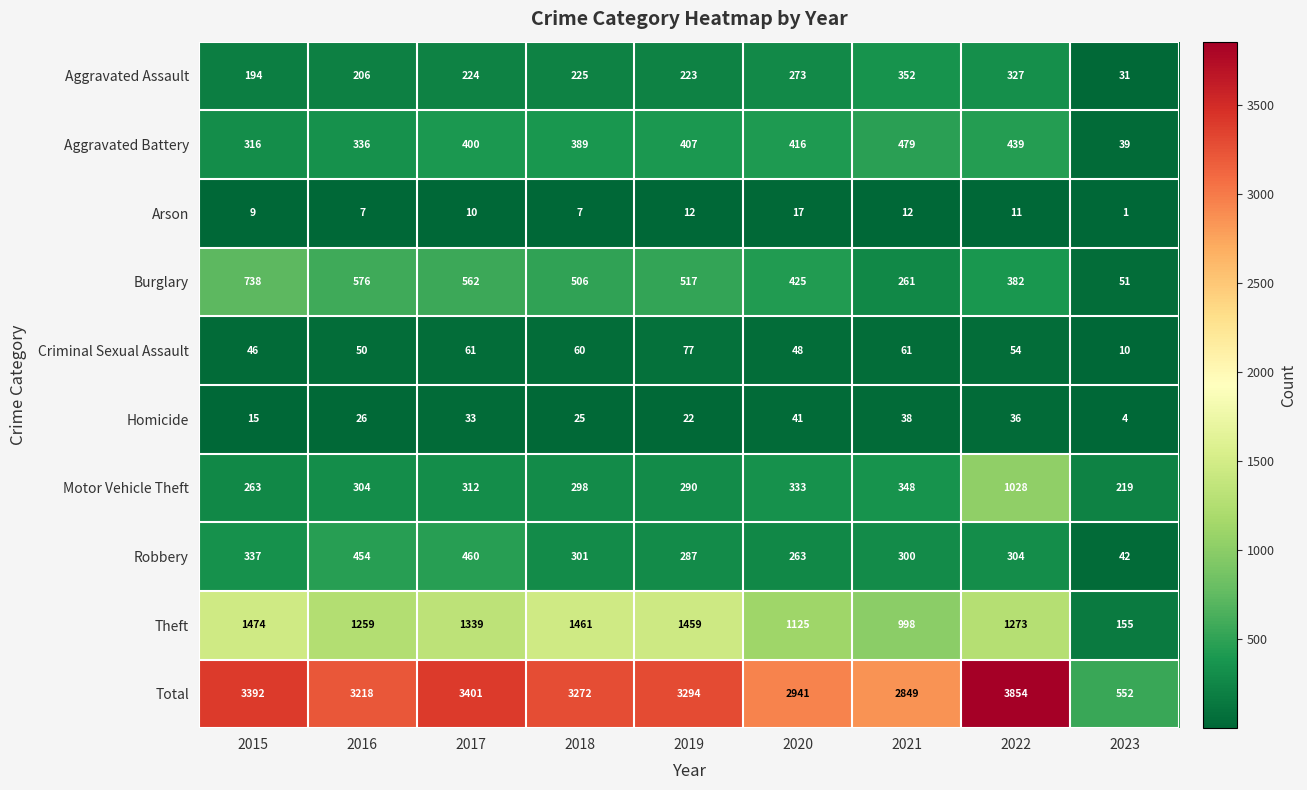

Which series has the widest spread of values?

Total